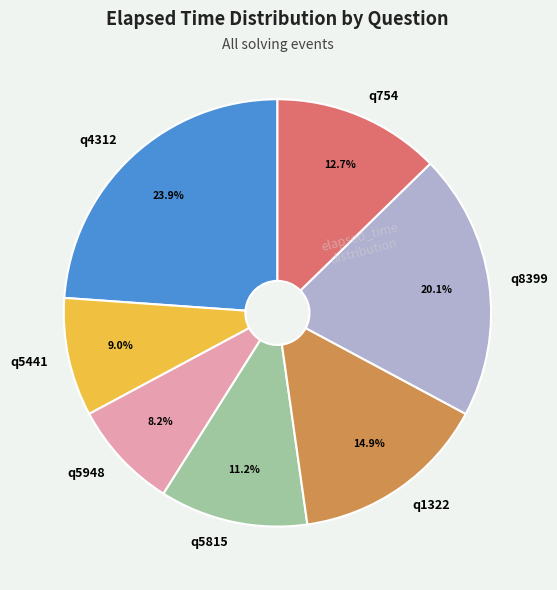

The q5441 slice represents 9% of the pie. True or false?

True